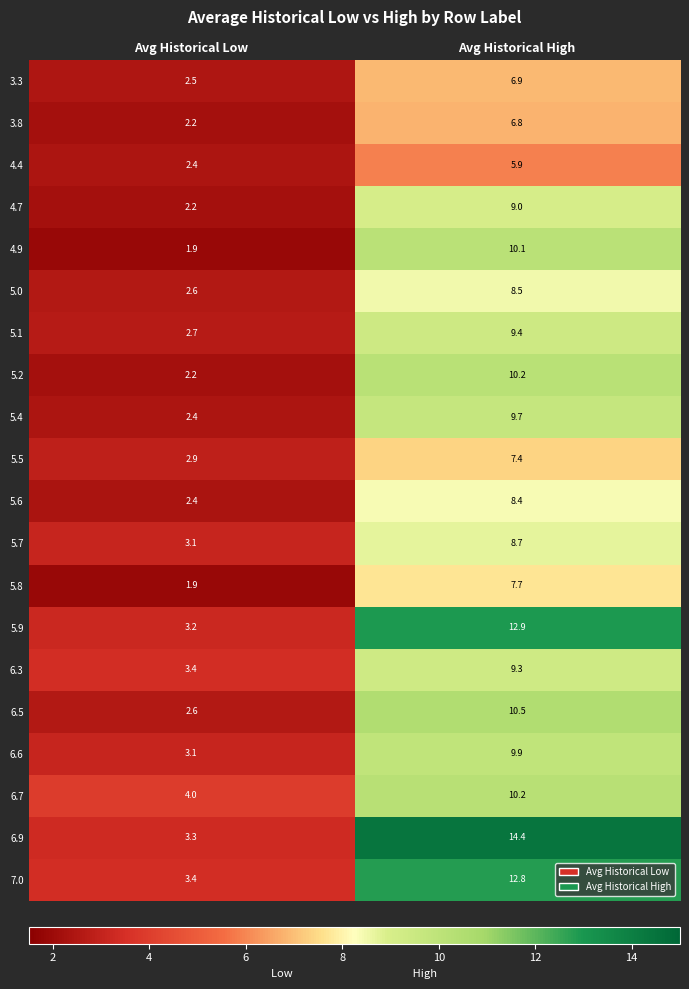

The value of 5.1 at Avg Historical High is 3.9. True or false?

False